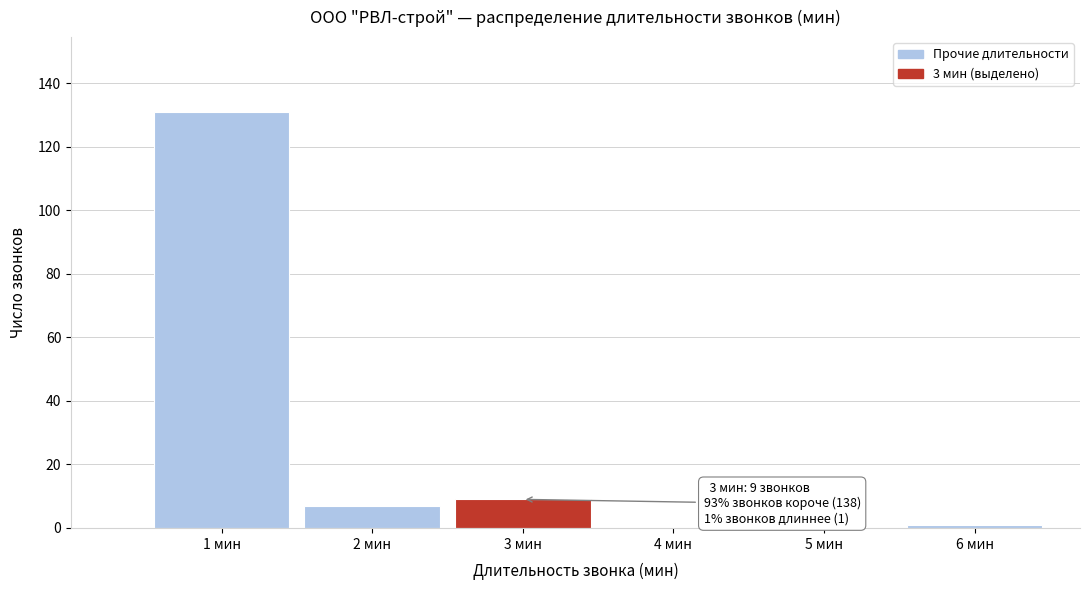

Reading right to left, transcribe all the data shown in this chart.

6 мин=1	5 мин=0	4 мин=0	3 мин=9	2 мин=7	1 мин=131